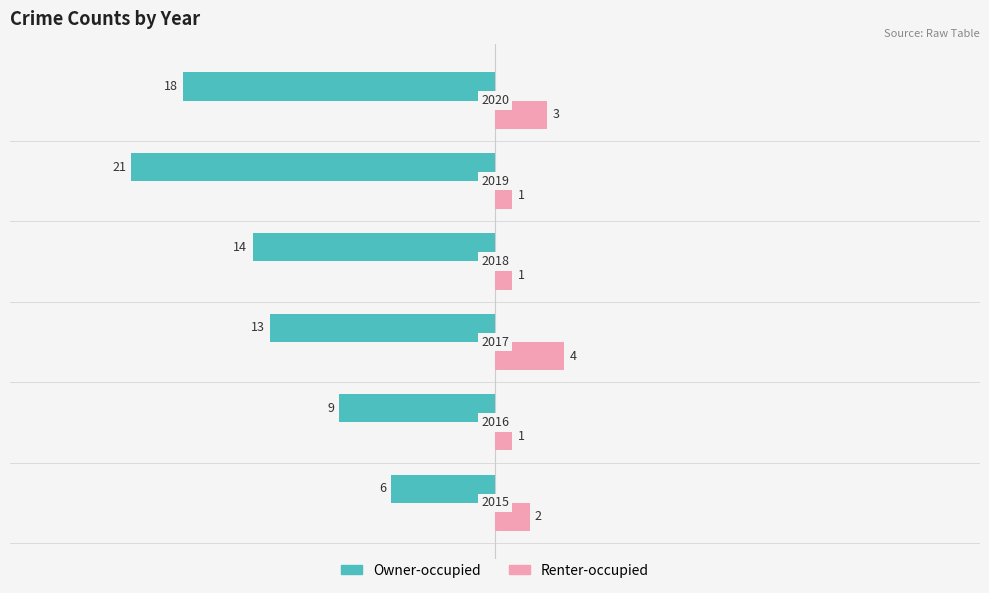

What are all the series names shown in the legend?

Owner-occupied, Renter-occupied